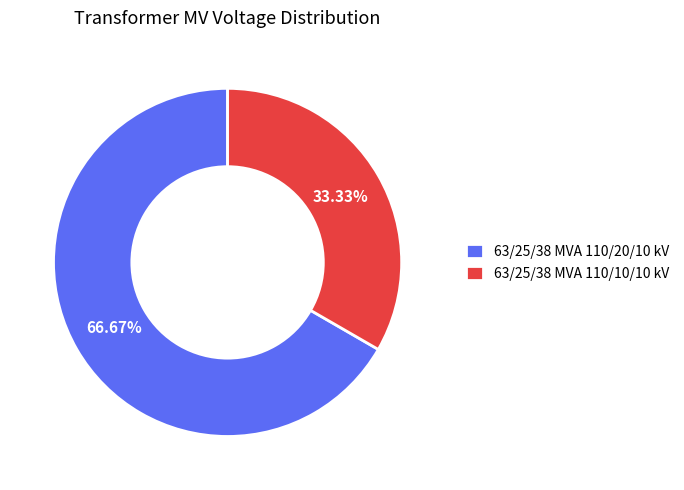

Which slice is the largest?

63/25/38 MVA 110/20/10 kV